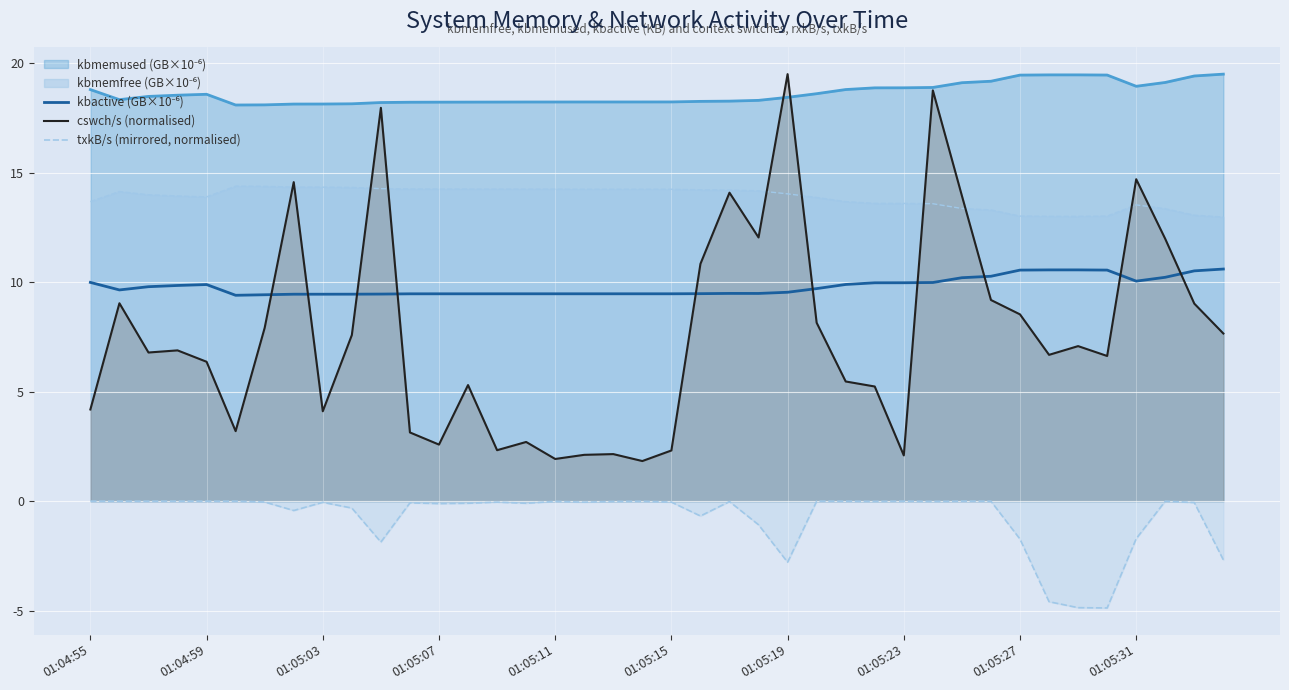

What is the difference between the second highest and second lowest values in the cswch/s (normalised) series?

16.8